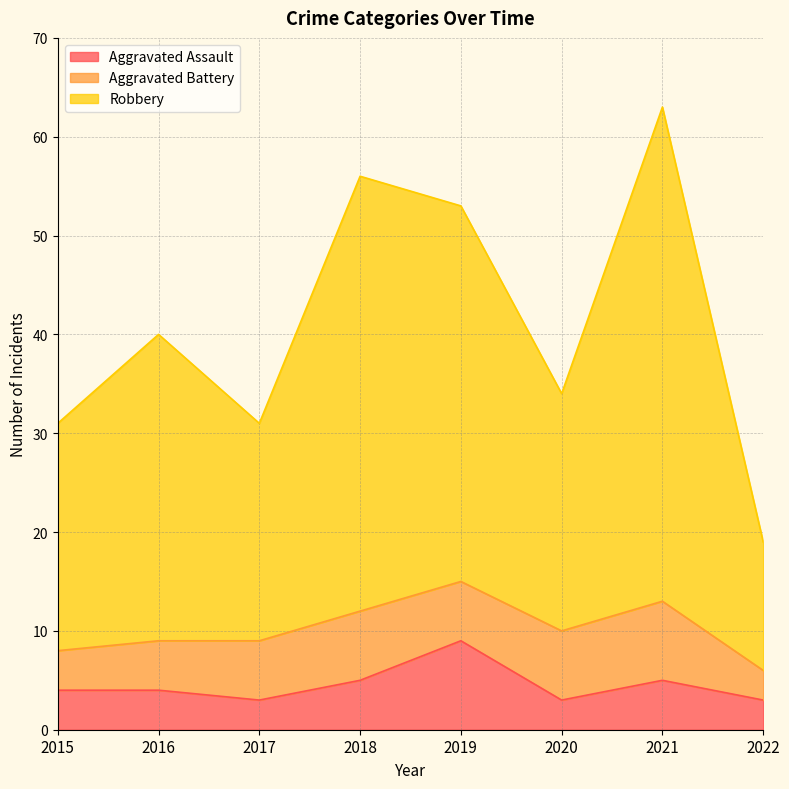

What is the lowest value of the Aggravated Assault series?

3